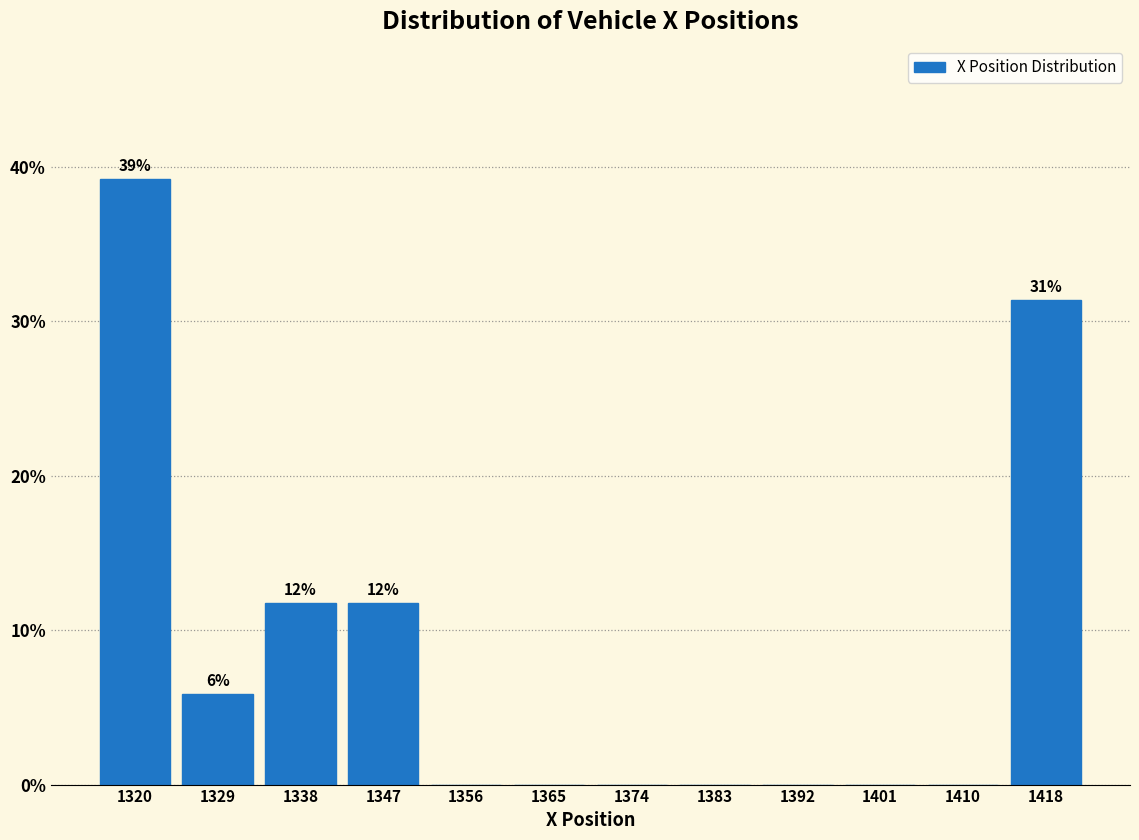

Over which range of the x-axis is the bar tallest?

1316 to 1325